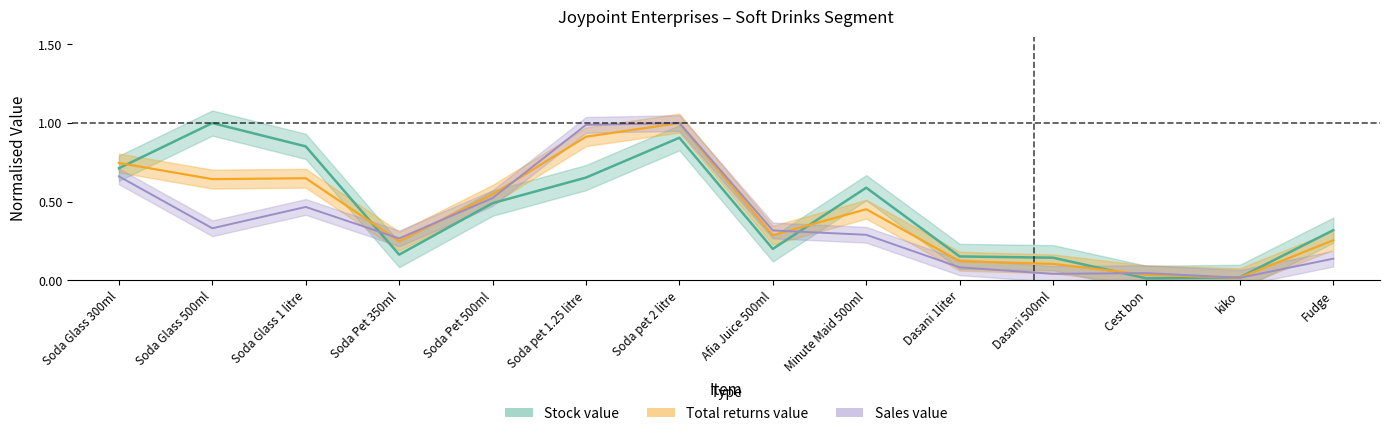

What is the difference between the maximum and minimum values in the Total returns value series?

1.0